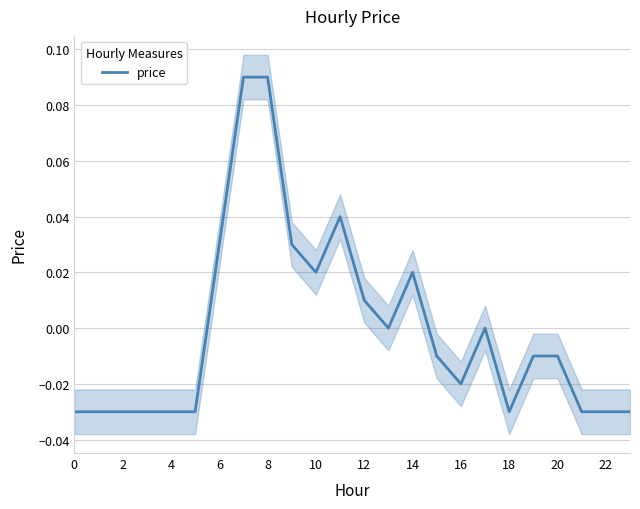

How many values exceed 0?

8